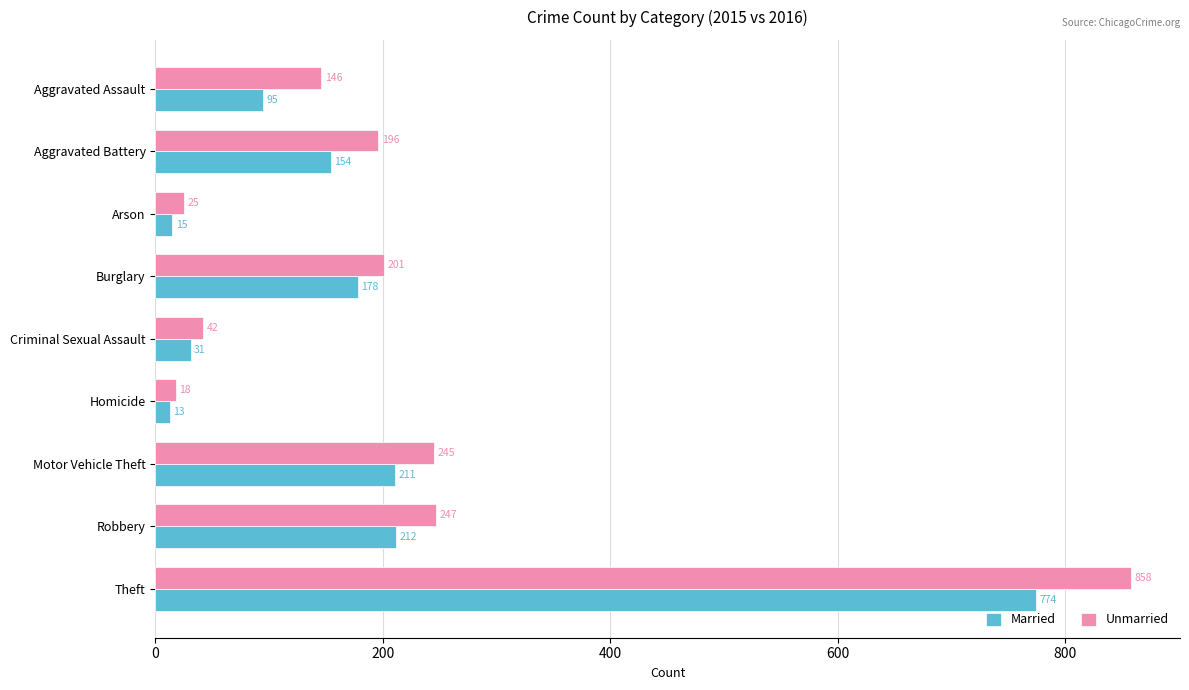

What is the sum of all Married values?

1683